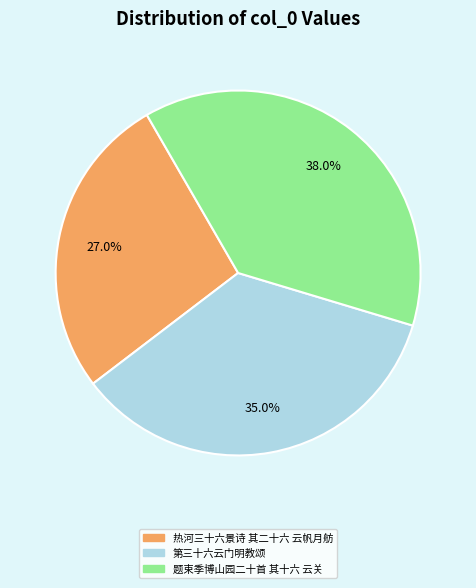

To the nearest percent, what percentage of the pie is 题束季博山园二十首 其十六 云关?

38%